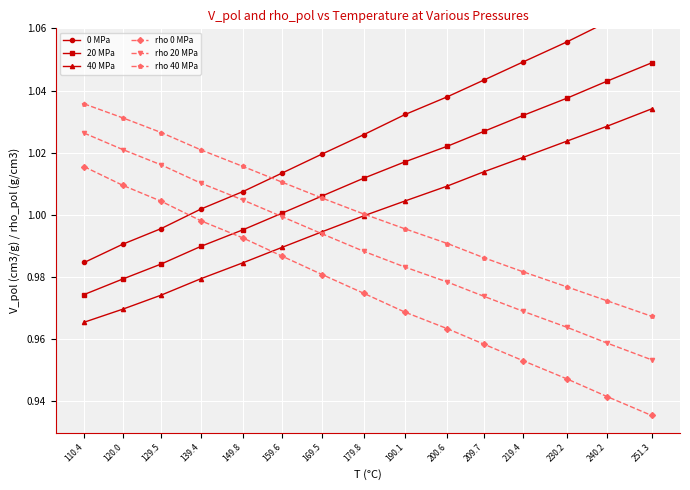

Which has a higher value, 169.5 or 110.4?

169.5